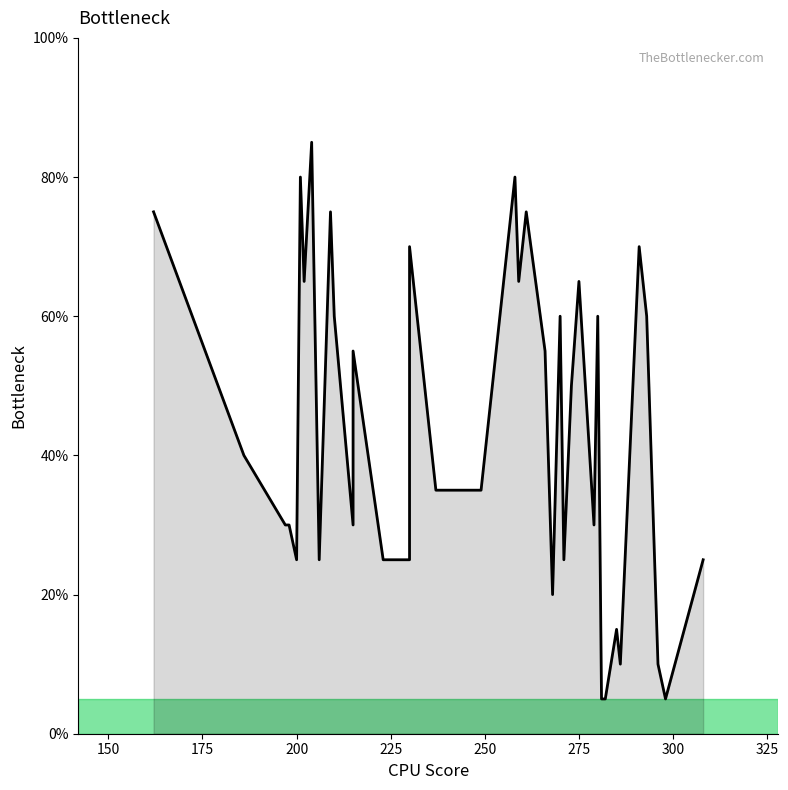

Count the number of values greater than 35.

19